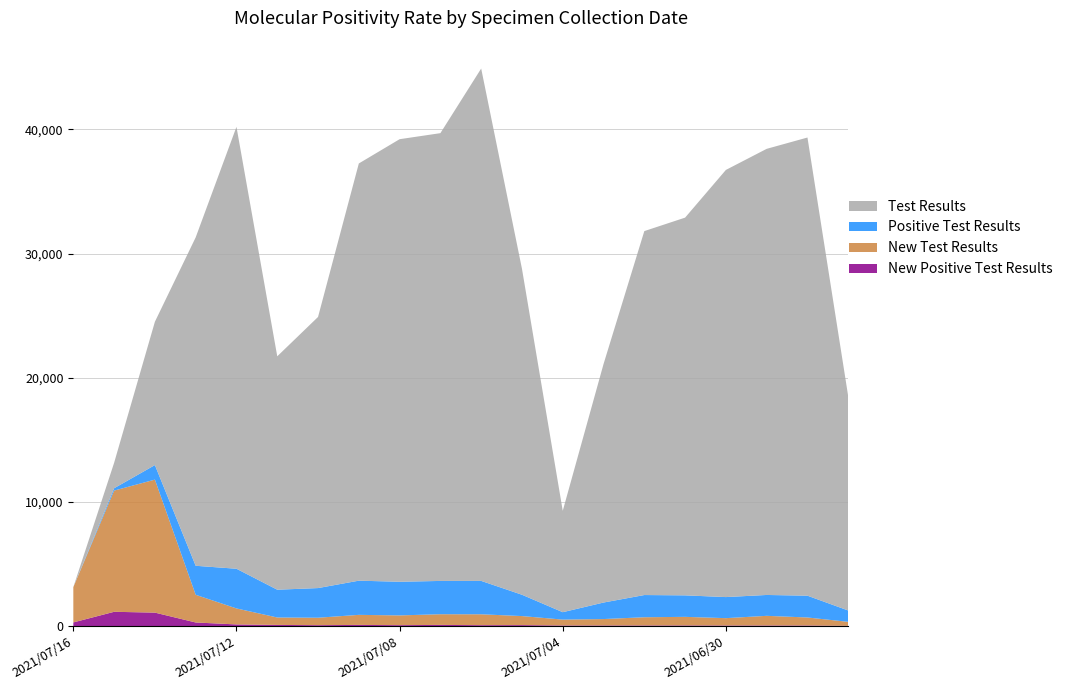

Reading left to right, transcribe all the data shown in this chart.

Test Results: 2021/07/16=0	2021/07/15=2047	2021/07/14=11542	2021/07/13=26445	2021/07/12=35585	2021/07/11=18795	2021/07/10=21832	2021/07/09=33595	2021/07/08=35638	2021/07/07=36057	2021/07/06=41257	2021/07/05=26247	2021/07/04=8162	2021/07/03=19203	2021/07/02=29306	2021/07/01=30417	2021/06/30=34396	2021/06/29=35924	2021/06/28=36894	2021/06/27=17226
Positive Test Results: 2021/07/16=0	2021/07/15=189	2021/07/14=1170	2021/07/13=2337	2021/07/12=3196	2021/07/11=2237	2021/07/10=2388	2021/07/09=2753	2021/07/08=2709	2021/07/07=2681	2021/07/06=2689	2021/07/05=1718	2021/07/04=597	2021/07/03=1330	2021/07/02=1788	2021/07/01=1731	2021/06/30=1697	2021/06/29=1681	2021/06/28=1755	2021/06/27=914
New Test Results: 2021/07/16=2844	2021/07/15=9761	2021/07/14=10710	2021/07/13=2229	2021/07/12=1288	2021/07/11=598	2021/07/10=600	2021/07/09=810	2021/07/08=786	2021/07/07=860	2021/07/06=877	2021/07/05=728	2021/07/04=475	2021/07/03=518	2021/07/02=663	2021/07/01=692	2021/06/30=593	2021/06/29=778	2021/06/28=647	2021/06/27=321
New Positive Test Results: 2021/07/16=300	2021/07/15=1155	2021/07/14=1090	2021/07/13=295	2021/07/12=138	2021/07/11=99	2021/07/10=78	2021/07/09=99	2021/07/08=79	2021/07/07=100	2021/07/06=78	2021/07/05=83	2021/07/04=52	2021/07/03=53	2021/07/02=54	2021/07/01=56	2021/06/30=51	2021/06/29=52	2021/06/28=51	2021/06/27=25